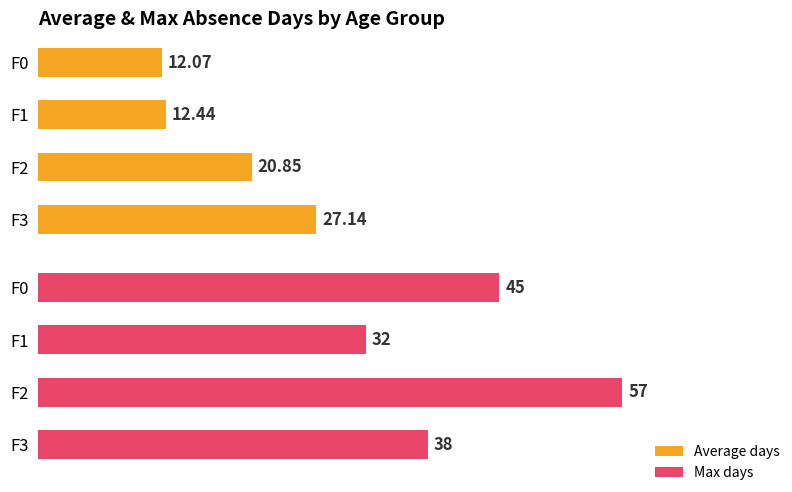

Read the Max days value at 0.

45.0